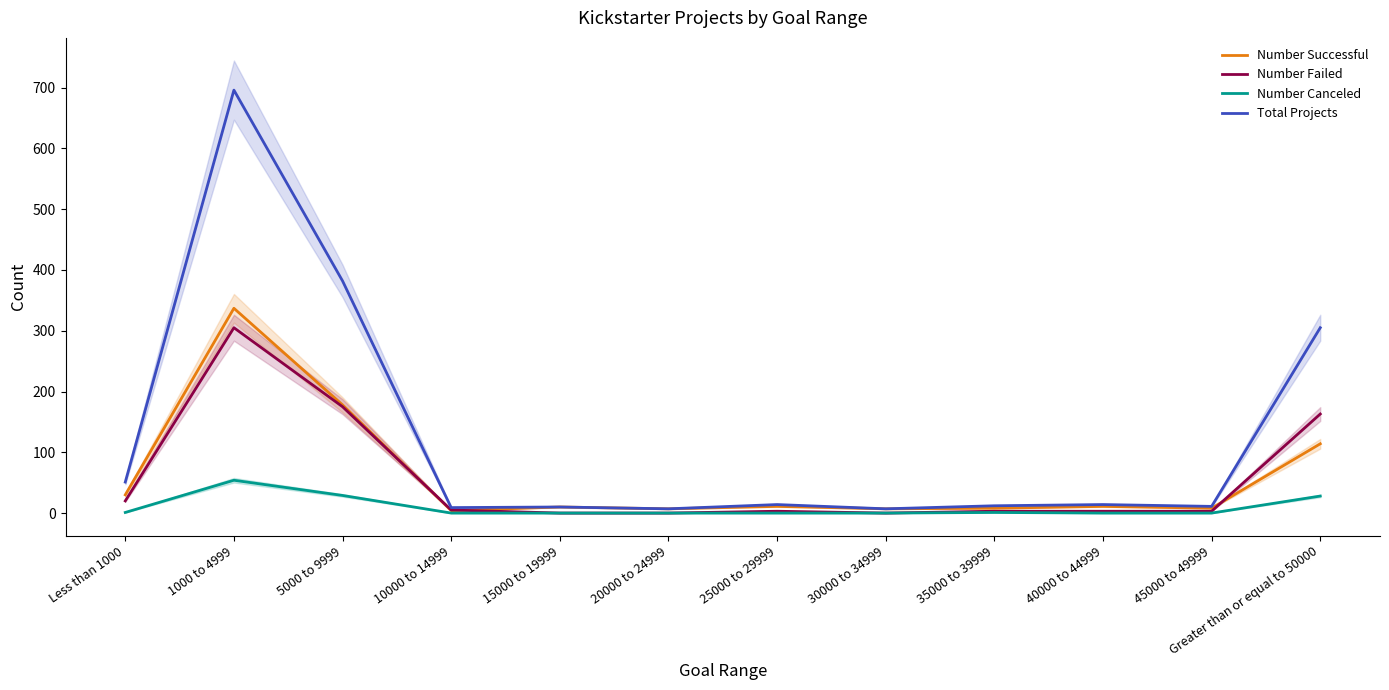

How many interior local peaks does the Number Successful series have?

4